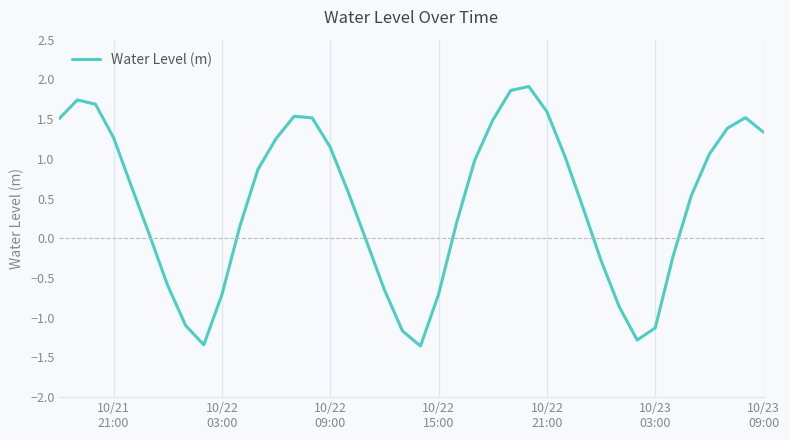

What is the difference between the maximum and minimum values?

3.3